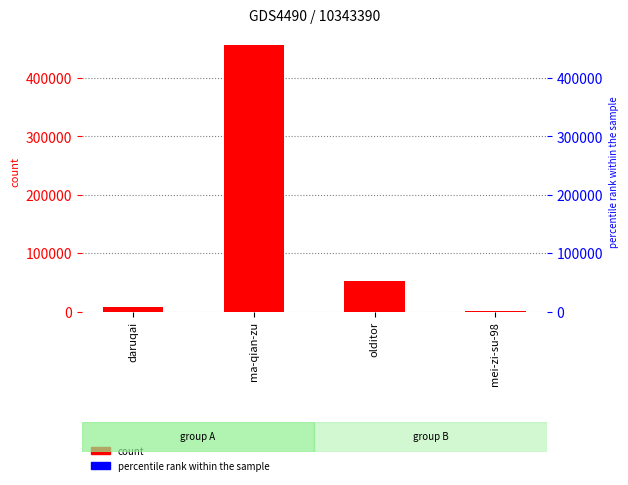

How many bars are there in total?

4